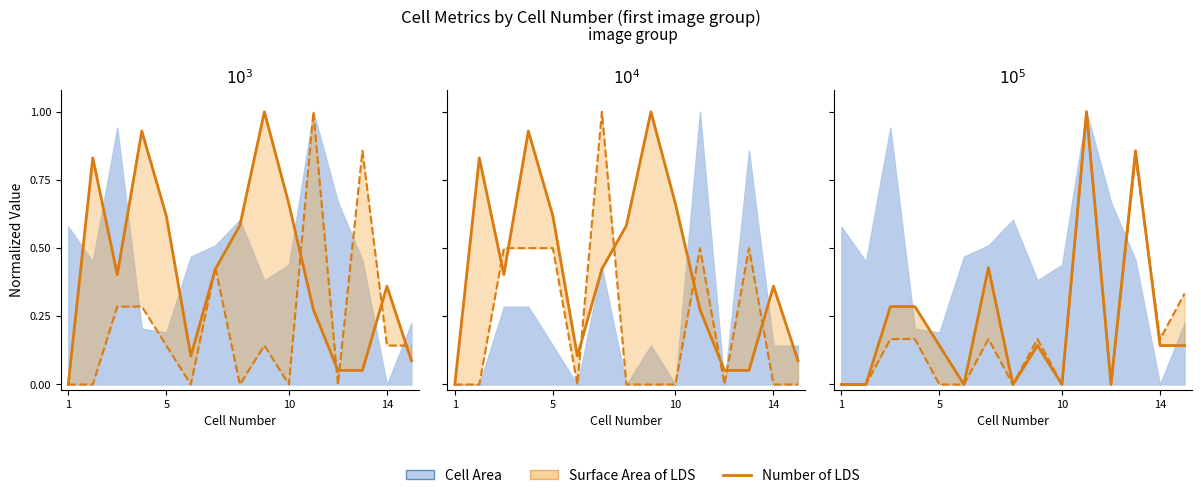

What is the approximate value at 14?

0.4